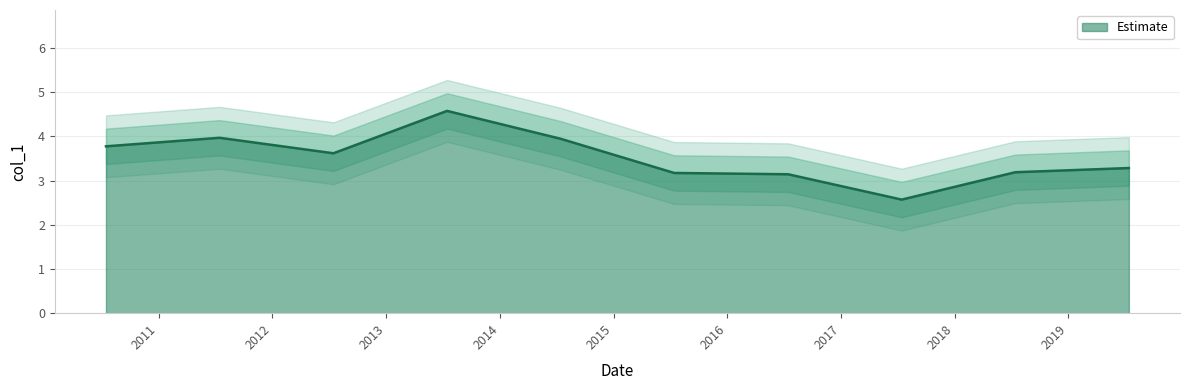

The value at 2011-07-15 is 2.6. True or false?

False